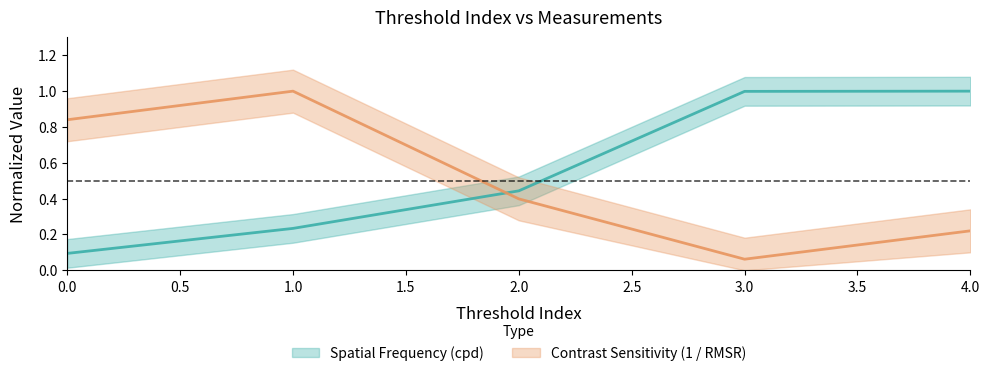

The Contrast Sensitivity (1 / RMSR) series shows 0.1 at 3. True or false?

True